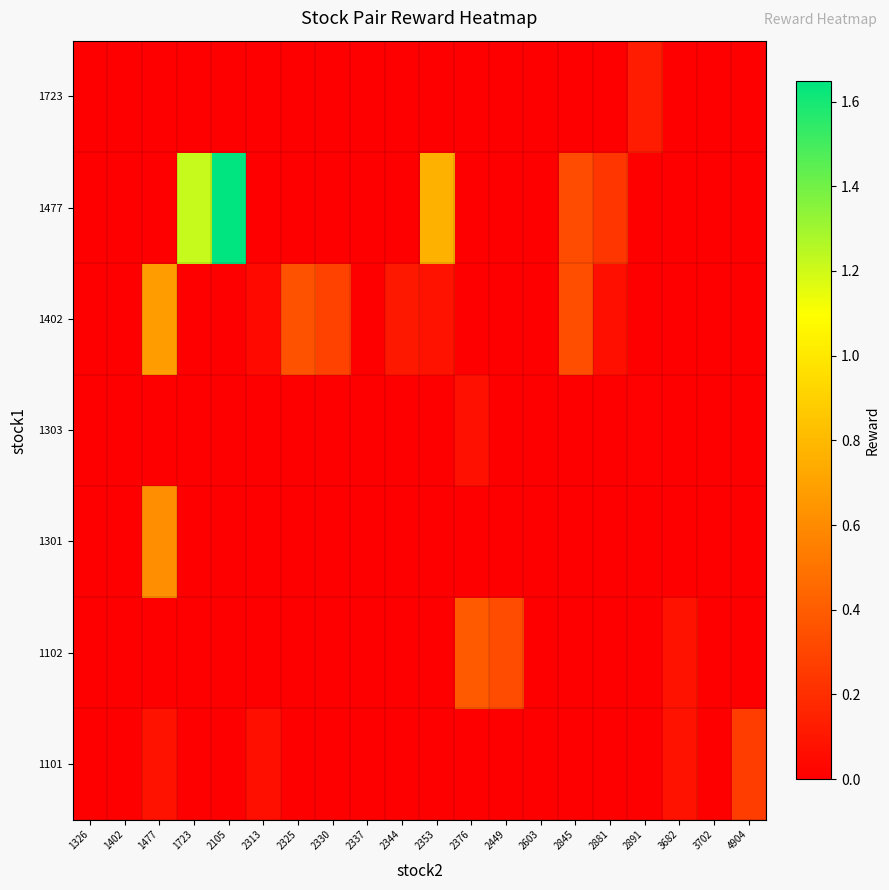

Reading right to left, transcribe all the data shown in this chart.

row_0: 4904=0.3	3702=0.0	3682=0.1	2891=0.0	2881=0.0	2845=0.0	2603=0.0	2449=0.0	2376=0.0	2353=0.0	2344=0.0	2337=0.0	2330=0.0	2325=0.0	2313=0.1	2105=0.0	1723=0.0	1477=0.1	1402=0.0	1326=0.0
row_1: 4904=0.0	3702=0.0	3682=0.1	2891=0.0	2881=0.0	2845=0.0	2603=0.0	2449=0.3	2376=0.4	2353=0.0	2344=0.0	2337=0.0	2330=0.0	2325=0.0	2313=0.0	2105=0.0	1723=0.0	1477=0.0	1402=0.0	1326=0.0
row_2: 4904=0.0	3702=0.0	3682=0.0	2891=0.0	2881=0.0	2845=0.0	2603=0.0	2449=0.0	2376=0.0	2353=0.0	2344=0.0	2337=0.0	2330=0.0	2325=0.0	2313=0.0	2105=0.0	1723=0.0	1477=0.6	1402=0.0	1326=0.0
row_3: 4904=0.0	3702=0.0	3682=0.0	2891=0.0	2881=0.0	2845=0.0	2603=0.0	2449=0.0	2376=0.1	2353=0.0	2344=0.0	2337=0.0	2330=0.0	2325=0.0	2313=0.0	2105=0.0	1723=0.0	1477=0.0	1402=0.0	1326=0.0
row_4: 4904=0.0	3702=0.0	3682=0.0	2891=0.0	2881=0.1	2845=0.3	2603=0.0	2449=0.0	2376=0.0	2353=0.1	2344=0.1	2337=0.0	2330=0.3	2325=0.4	2313=0.0	2105=0.0	1723=0.0	1477=0.7	1402=0.0	1326=0.0
row_5: 4904=0.0	3702=0.0	3682=0.0	2891=0.0	2881=0.2	2845=0.3	2603=0.0	2449=0.0	2376=0.0	2353=0.8	2344=0.0	2337=0.0	2330=0.0	2325=0.0	2313=0.0	2105=1.6	1723=1.2	1477=0.0	1402=0.0	1326=0.0
row_6: 4904=0.0	3702=0.0	3682=0.0	2891=0.1	2881=0.0	2845=0.0	2603=0.0	2449=0.0	2376=0.0	2353=0.0	2344=0.0	2337=0.0	2330=0.0	2325=0.0	2313=0.0	2105=0.0	1723=0.0	1477=0.0	1402=0.0	1326=0.0